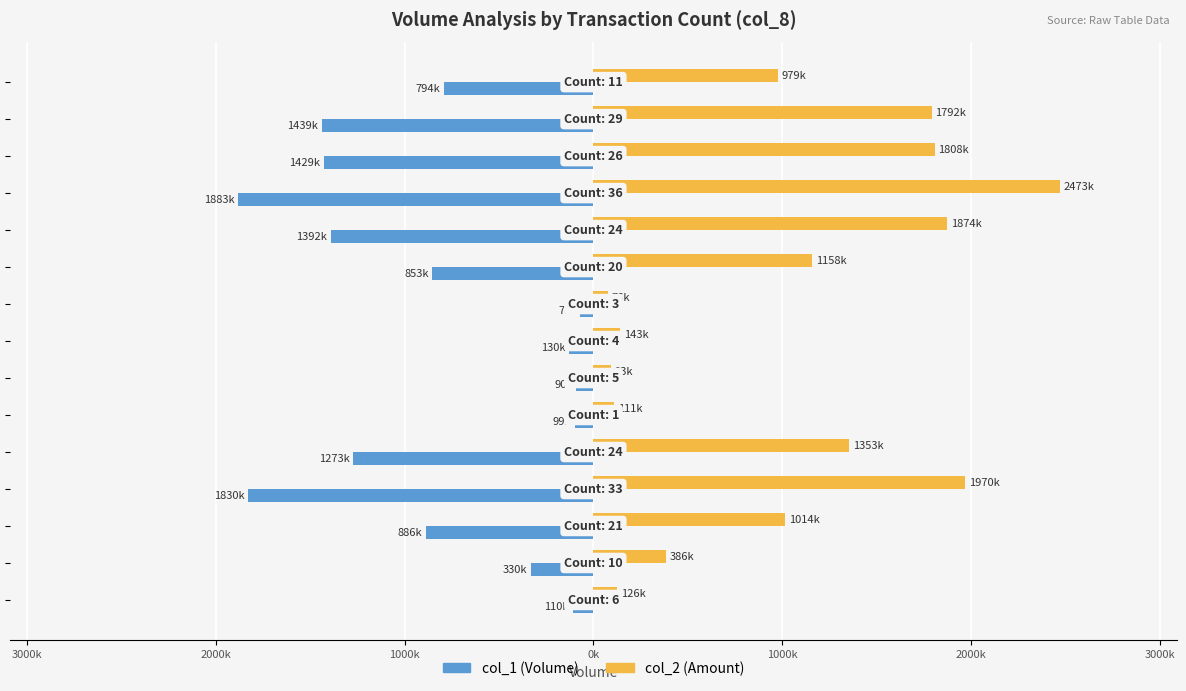

How many bars are there in total?

30